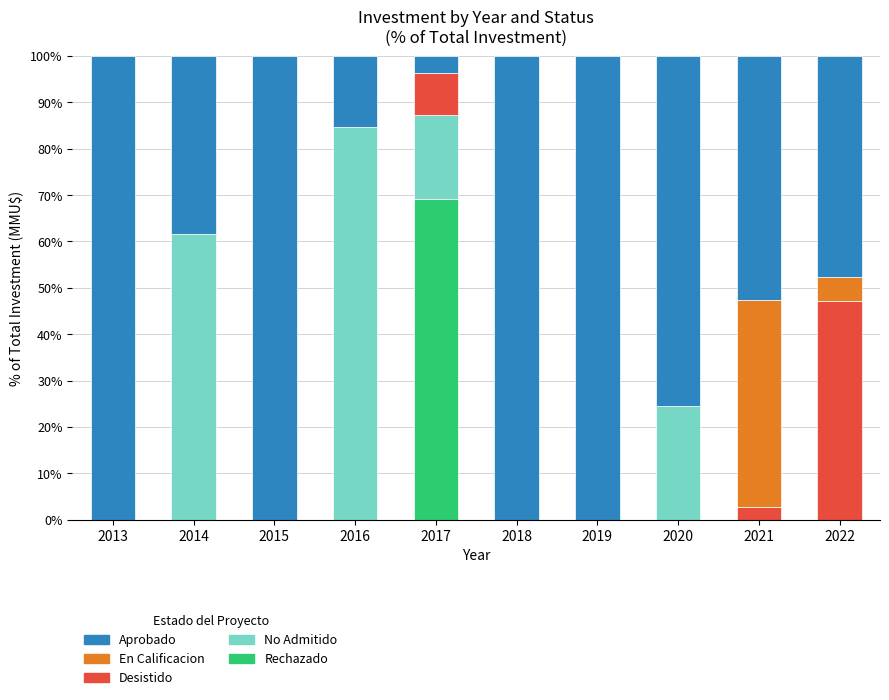

What is the total value across all series at 2022?

100.0